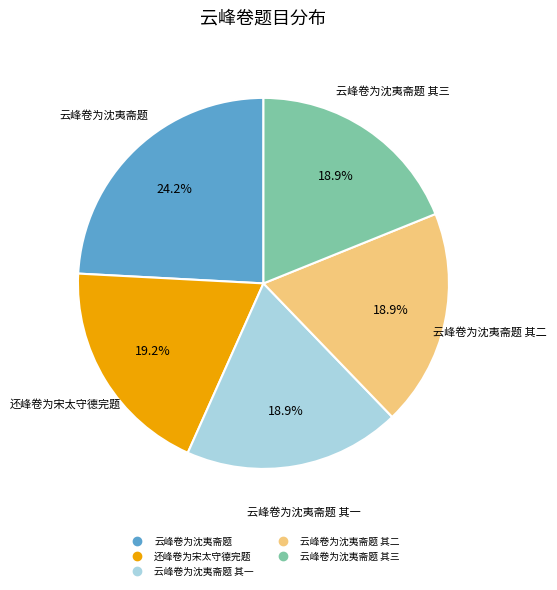

Does any single category account for the majority?

No